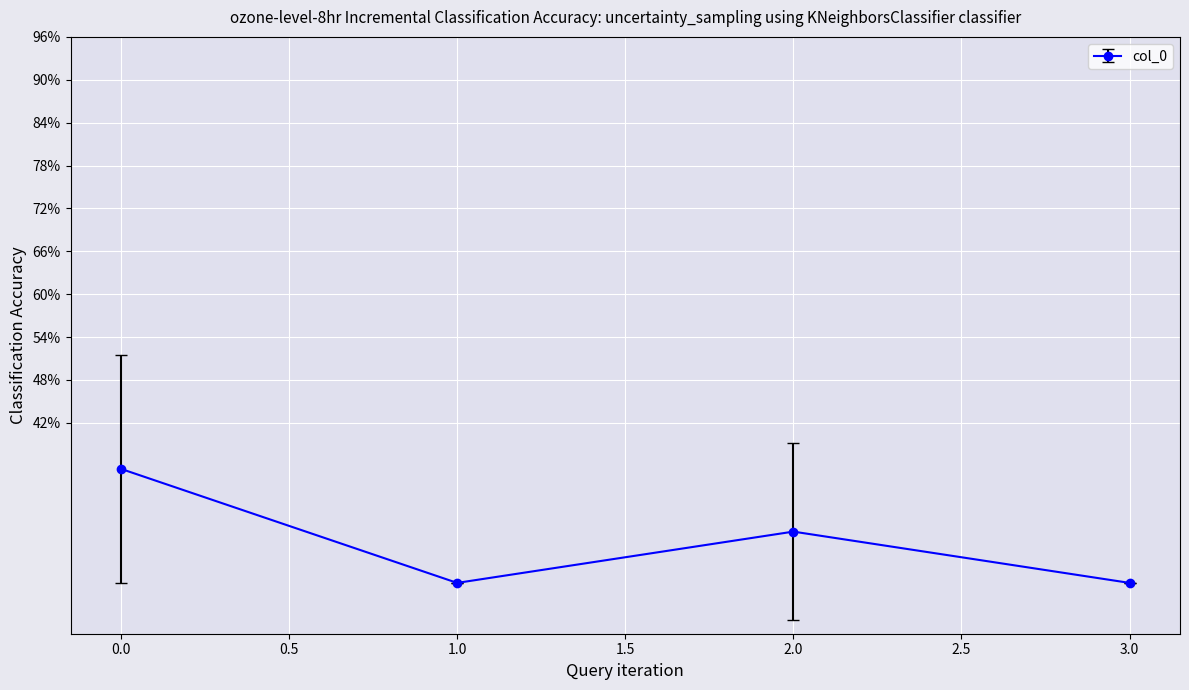

Reading left to right, transcribe all the data shown in this chart.

0.0=35.6	1.0=19.6	2.0=26.8	3.0=19.6